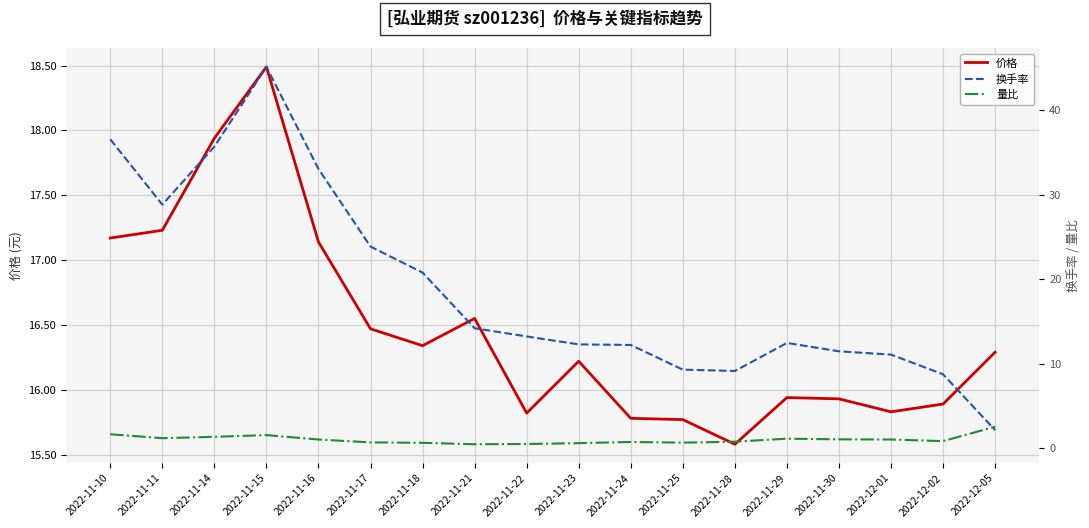

Reading left to right, extract all data points from this chart.

价格: 2022-11-10=17.2	2022-11-11=17.2	2022-11-14=17.9	2022-11-15=18.5	2022-11-16=17.1	2022-11-17=16.5	2022-11-18=16.3	2022-11-21=16.6	2022-11-22=15.8	2022-11-23=16.2	2022-11-24=15.8	2022-11-25=15.8	2022-11-28=15.6	2022-11-29=15.9	2022-11-30=15.9	2022-12-01=15.8	2022-12-02=15.9	2022-12-05=16.3
换手率: 2022-11-10=36.5	2022-11-11=28.8	2022-11-14=35.7	2022-11-15=45.1	2022-11-16=33.0	2022-11-17=23.9	2022-11-18=20.8	2022-11-21=14.2	2022-11-22=13.2	2022-11-23=12.3	2022-11-24=12.2	2022-11-25=9.3	2022-11-28=9.1	2022-11-29=12.4	2022-11-30=11.4	2022-12-01=11.1	2022-12-02=8.7	2022-12-05=2.1
量比: 2022-11-10=1.6	2022-11-11=1.2	2022-11-14=1.3	2022-11-15=1.5	2022-11-16=1.0	2022-11-17=0.7	2022-11-18=0.6	2022-11-21=0.5	2022-11-22=0.5	2022-11-23=0.6	2022-11-24=0.7	2022-11-25=0.6	2022-11-28=0.8	2022-11-29=1.1	2022-11-30=1.0	2022-12-01=1.0	2022-12-02=0.8	2022-12-05=2.5